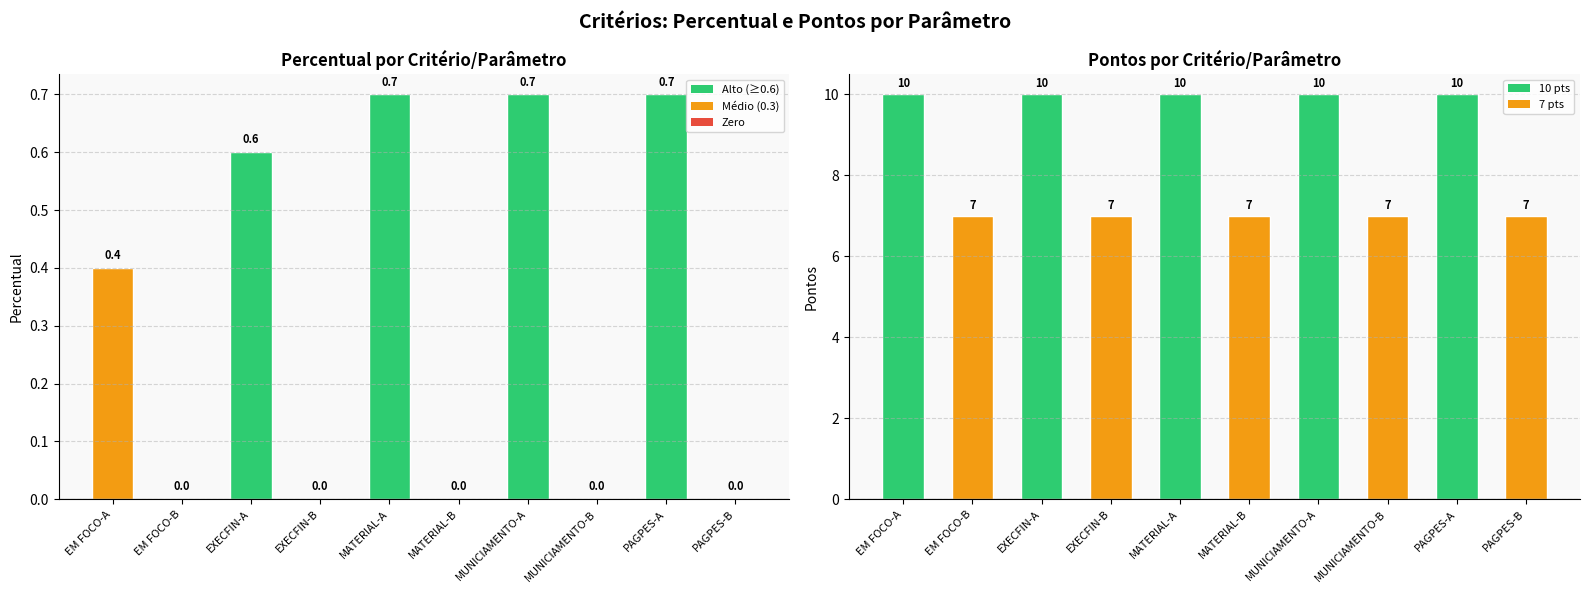

What position from the left is EXECFIN-A?

3